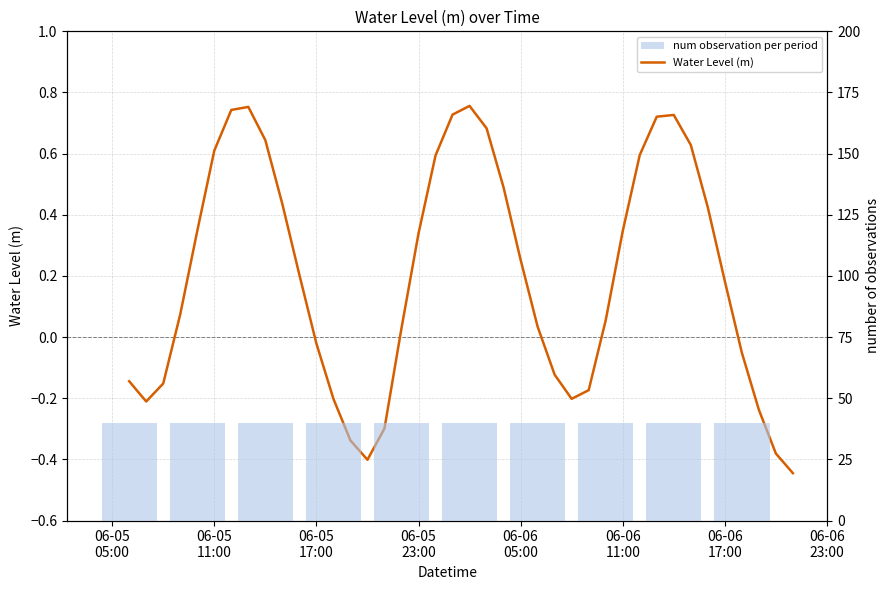

True or false: the data shows 1.1 at 2025-06-06 12:00:00.

False